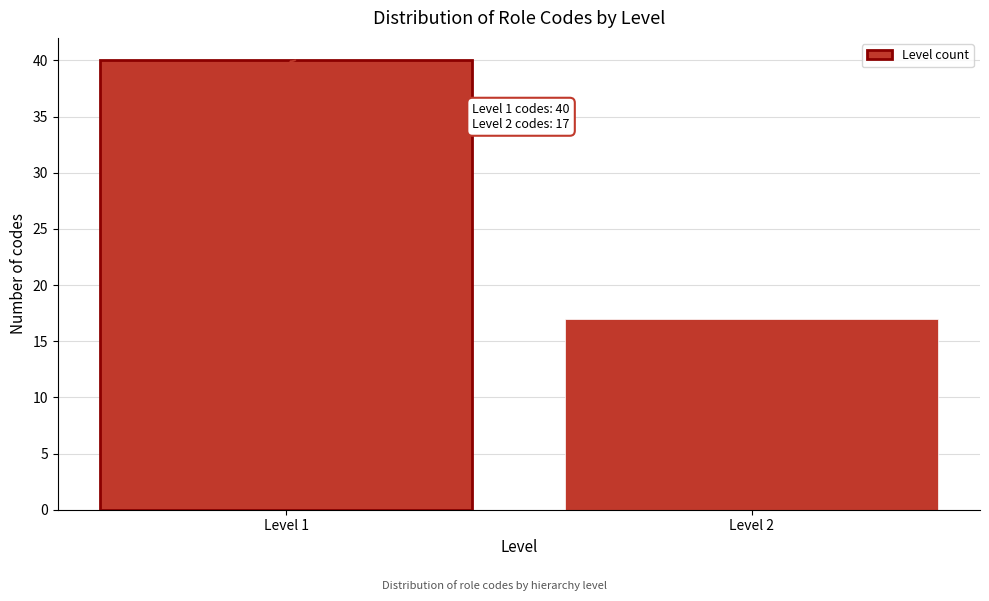

Reading right to left, extract all data points from this chart.

17	40